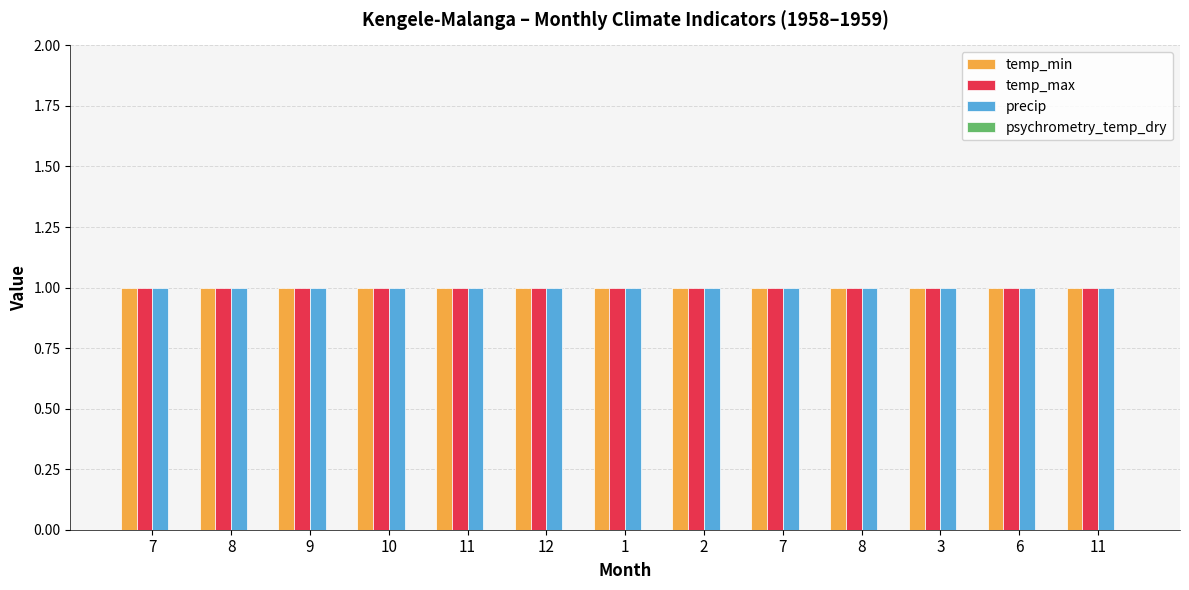

At which category is the sum across all series the highest?

7